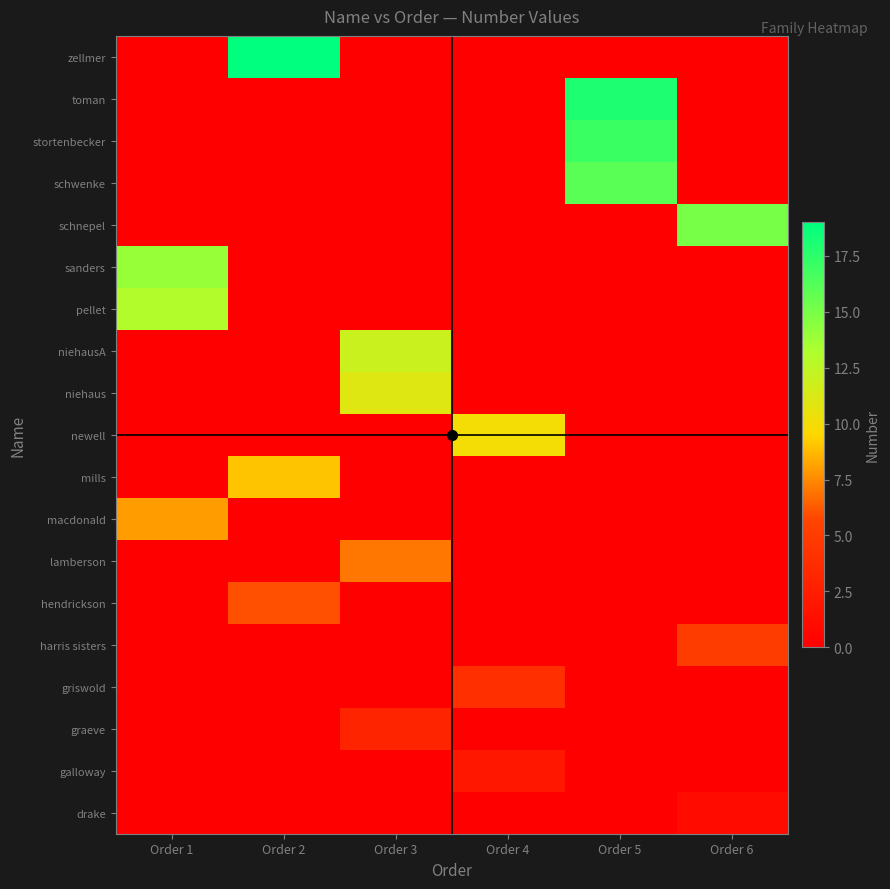

How many categories are shown in the chart?

6